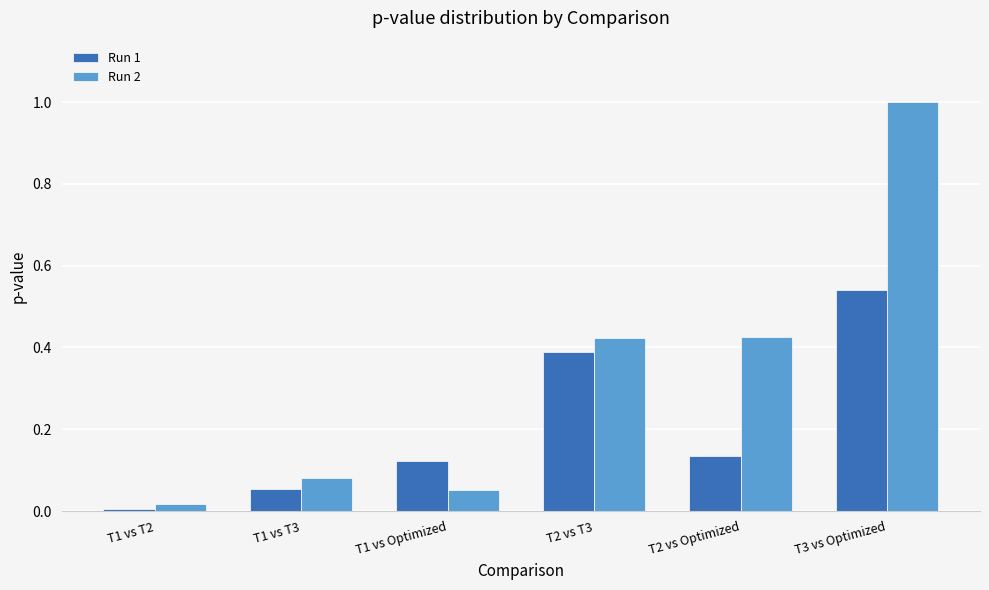

What is the label of the 2nd bar from the left?

T1 vs T3